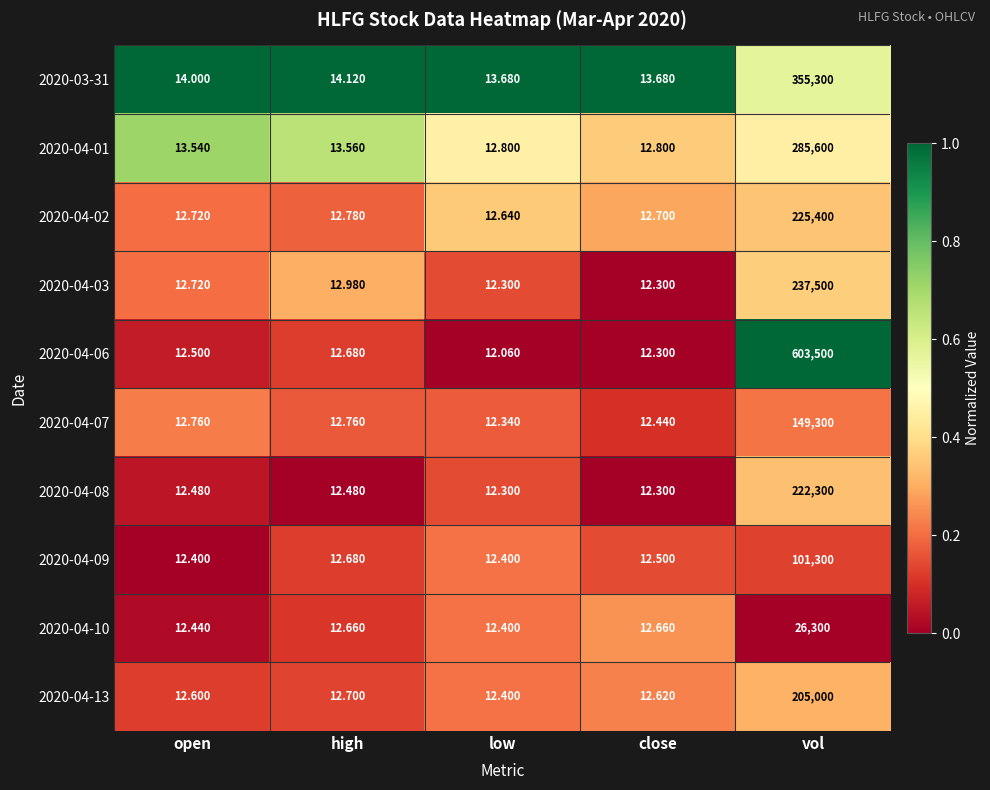

At which label does 2020-04-03 reach its peak?

vol